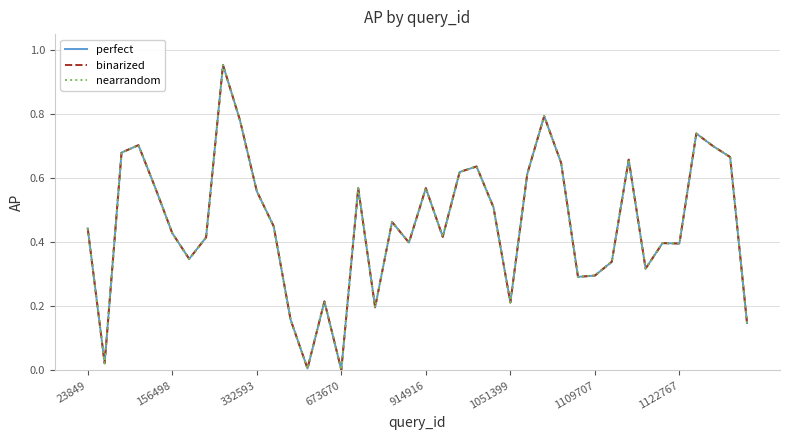

Does the chart have visible grid lines?

Yes